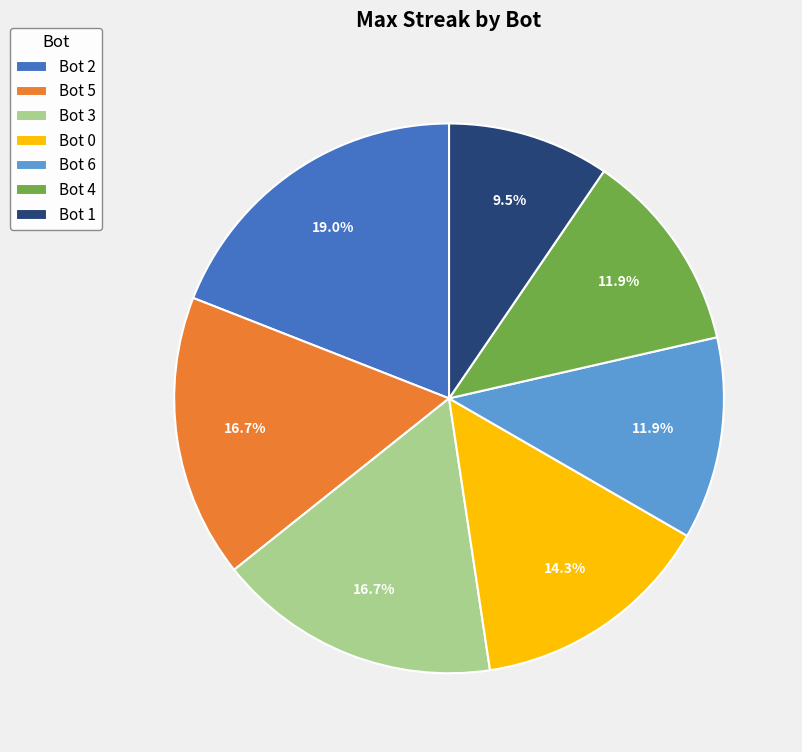

Is there a majority slice in this chart?

No